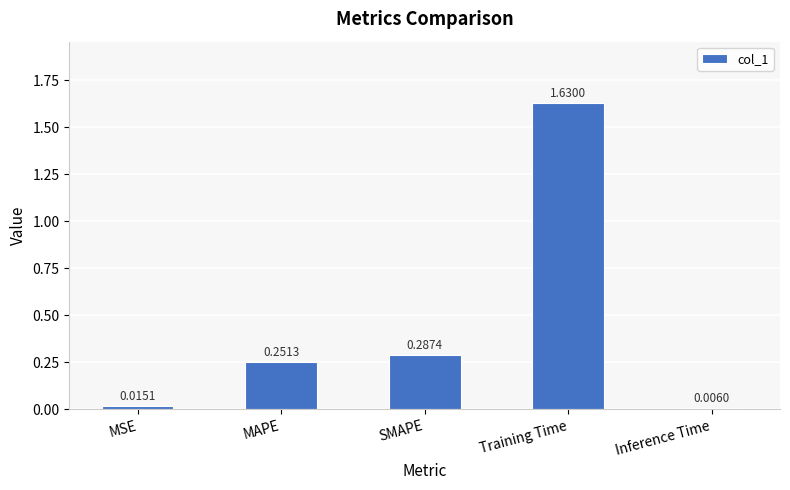

What is the sum of all values?

2.2